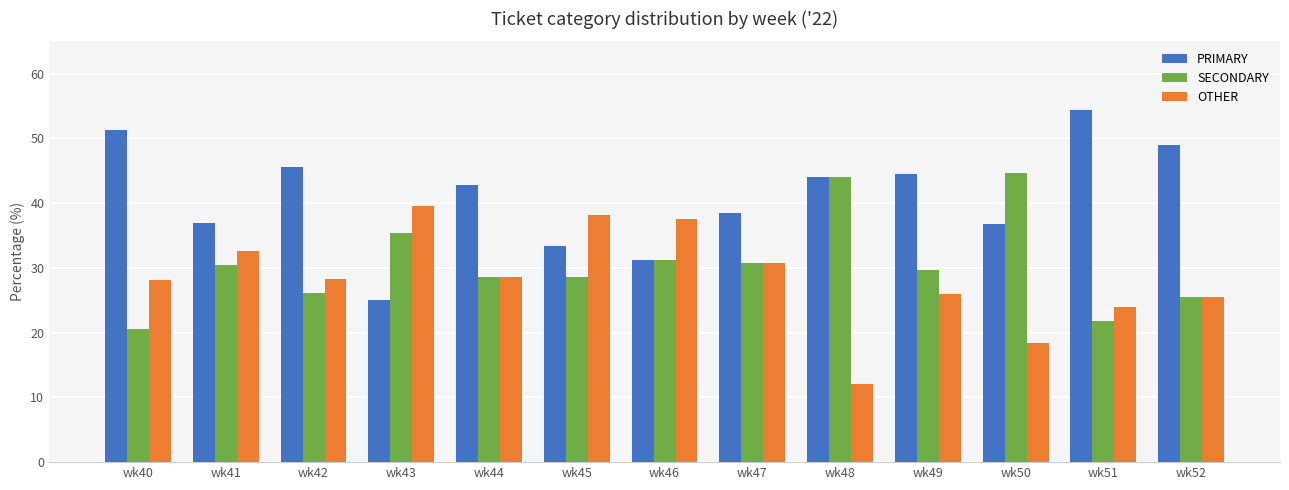

List the series in order of their overall mean, lowest first.

OTHER, SECONDARY, PRIMARY